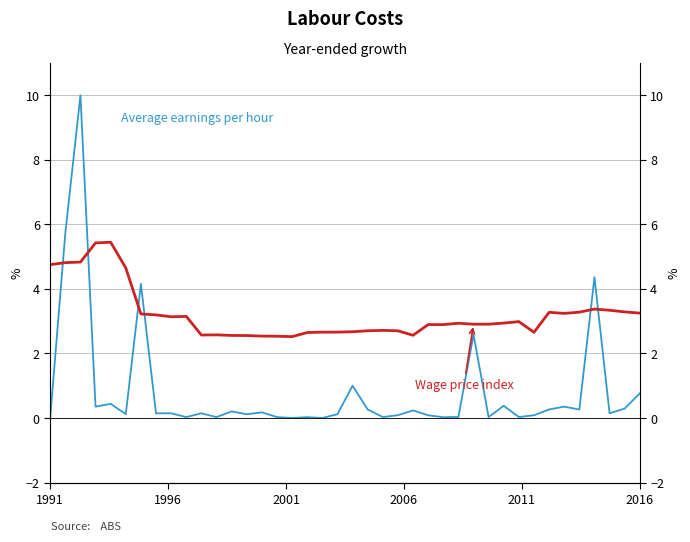

After their last crossing, which series has the higher values: Wage price index or Average earnings per hour?

Wage price index